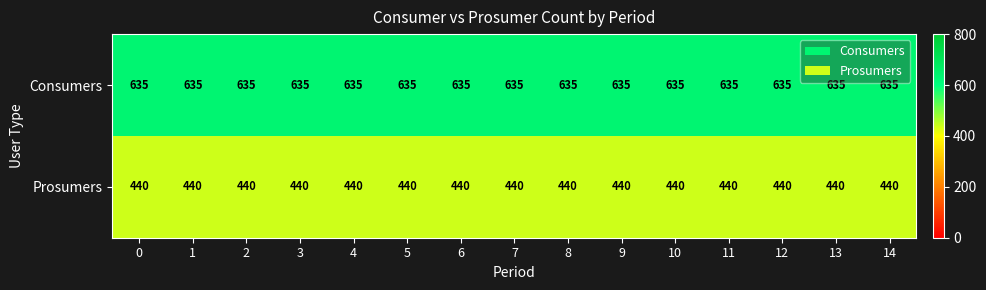

What is the spread (max minus min) of values at 6?

195